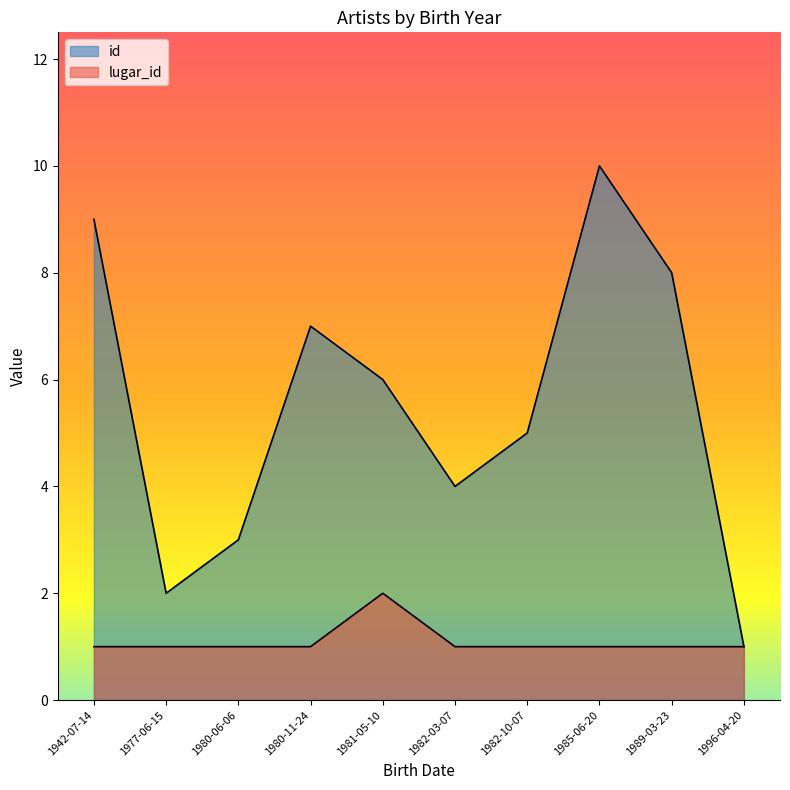

What is the sum of all lugar_id values?

11